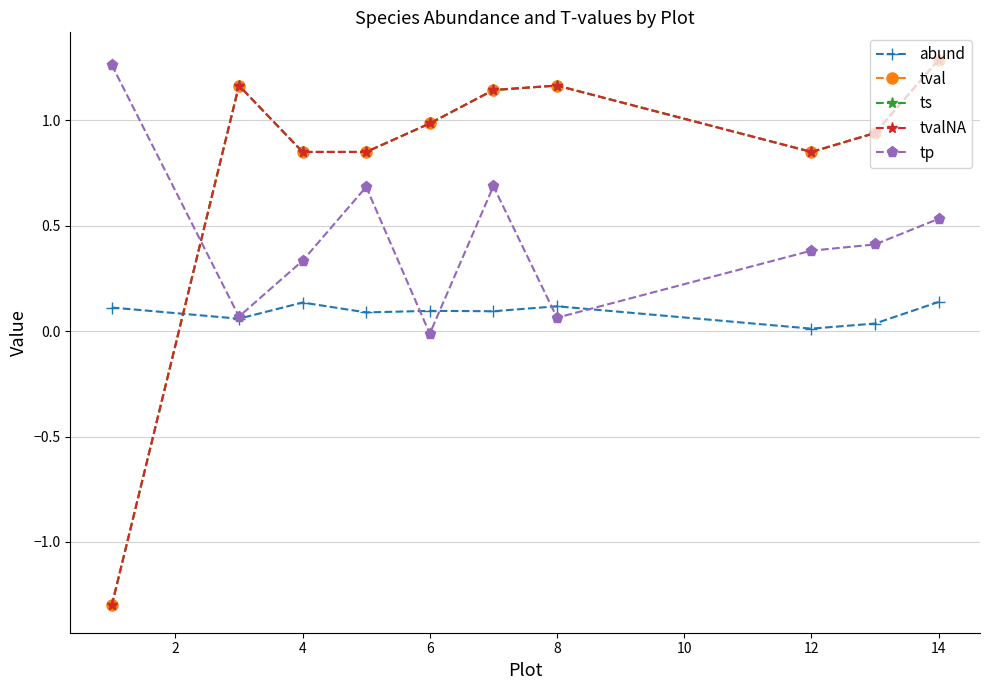

True or false: ts has more than 1 interior local peaks.

True